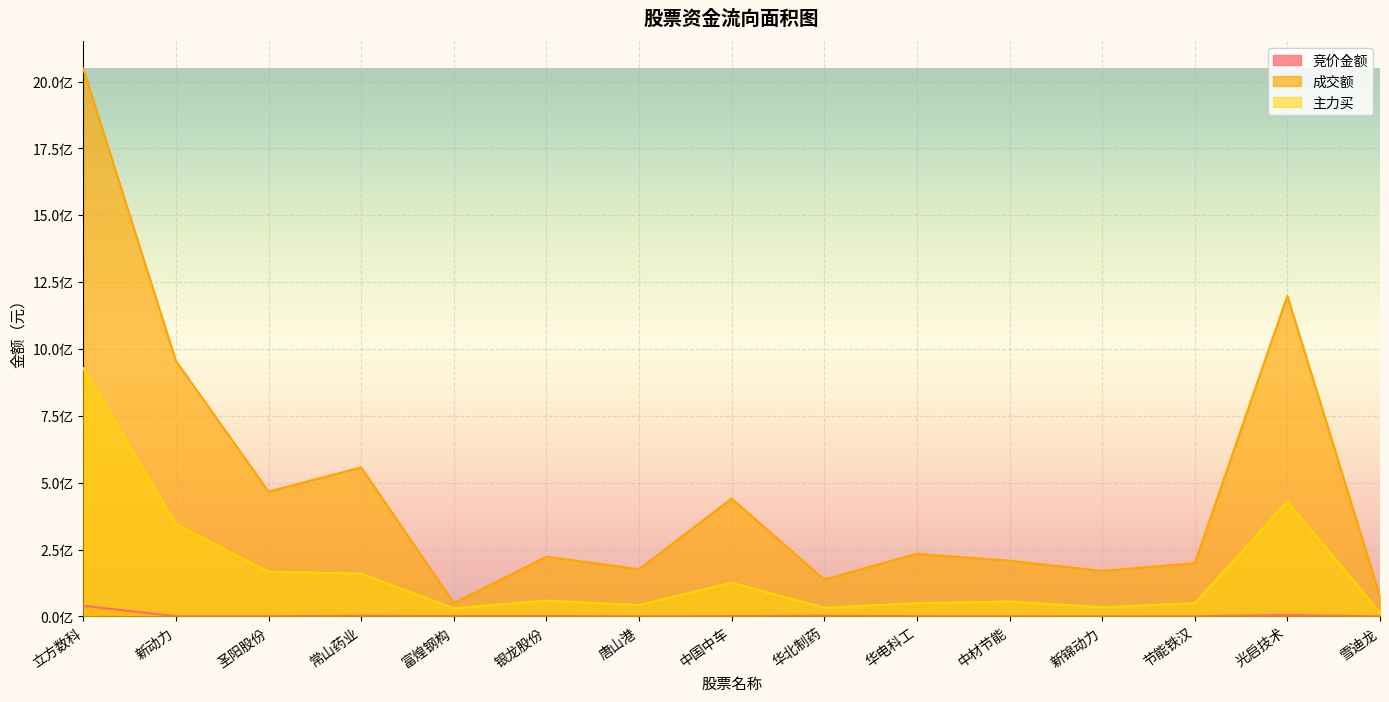

What is the spread (max minus min) of values at 华电科工?

233676913